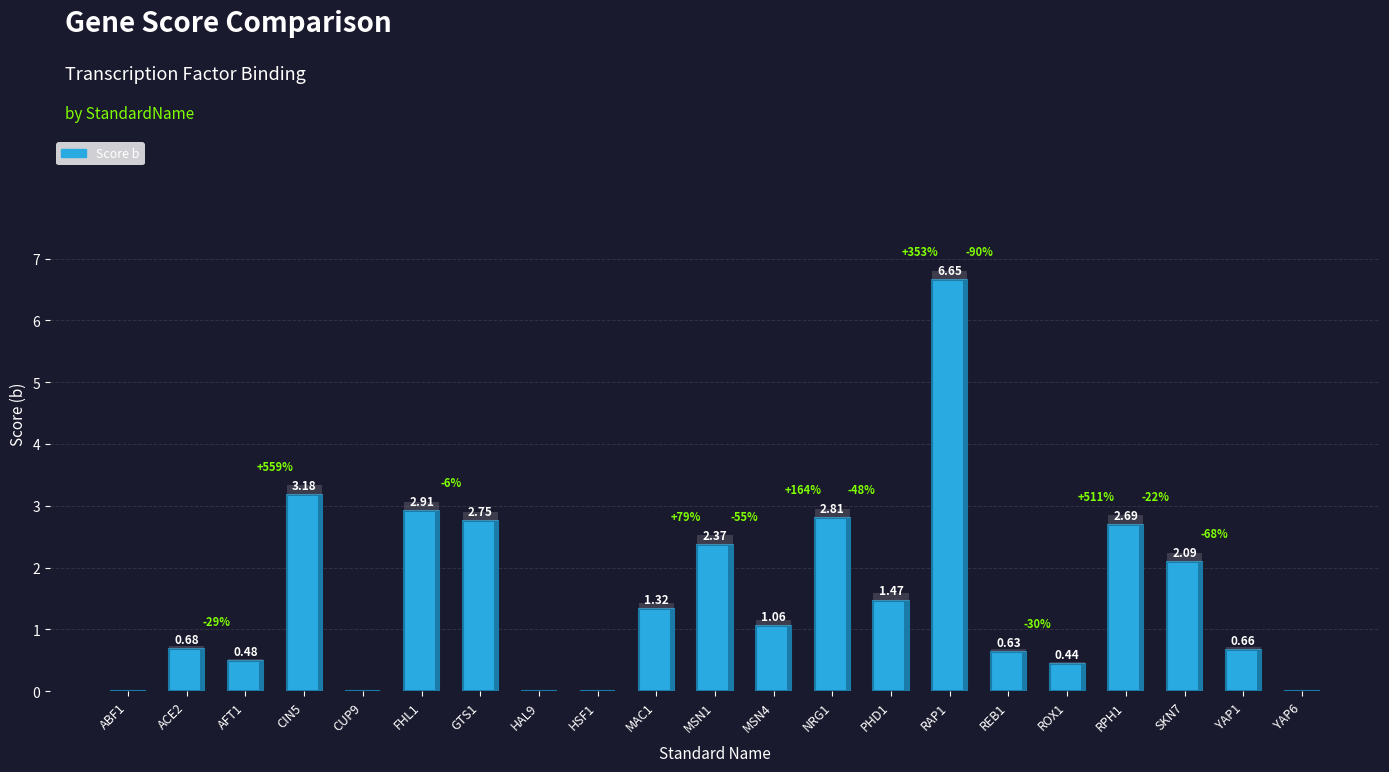

At which label is the value closest to 3?

FHL1